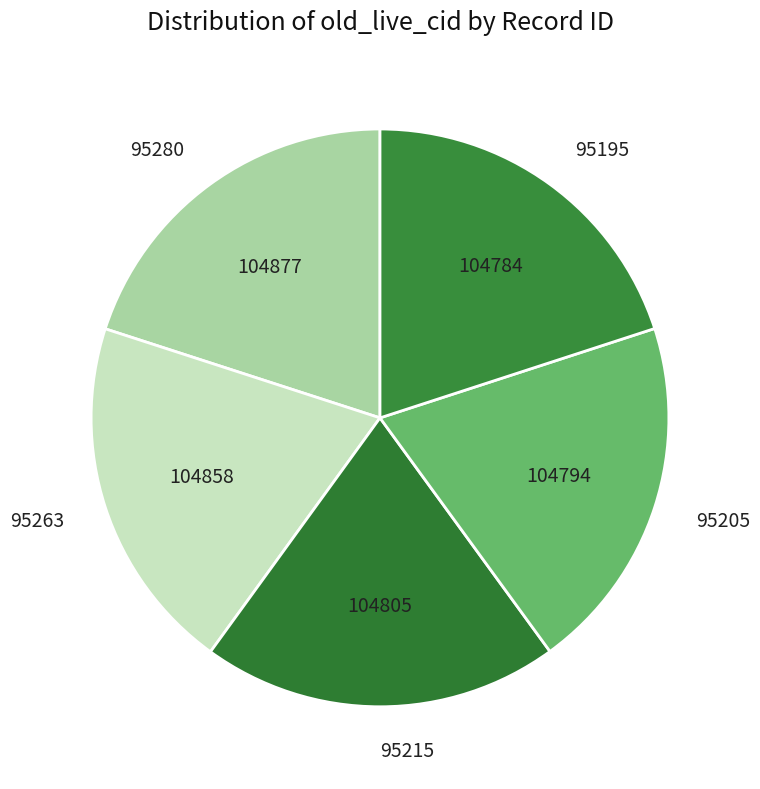

Is the sum of 95215 and 95263 greater than half?

No